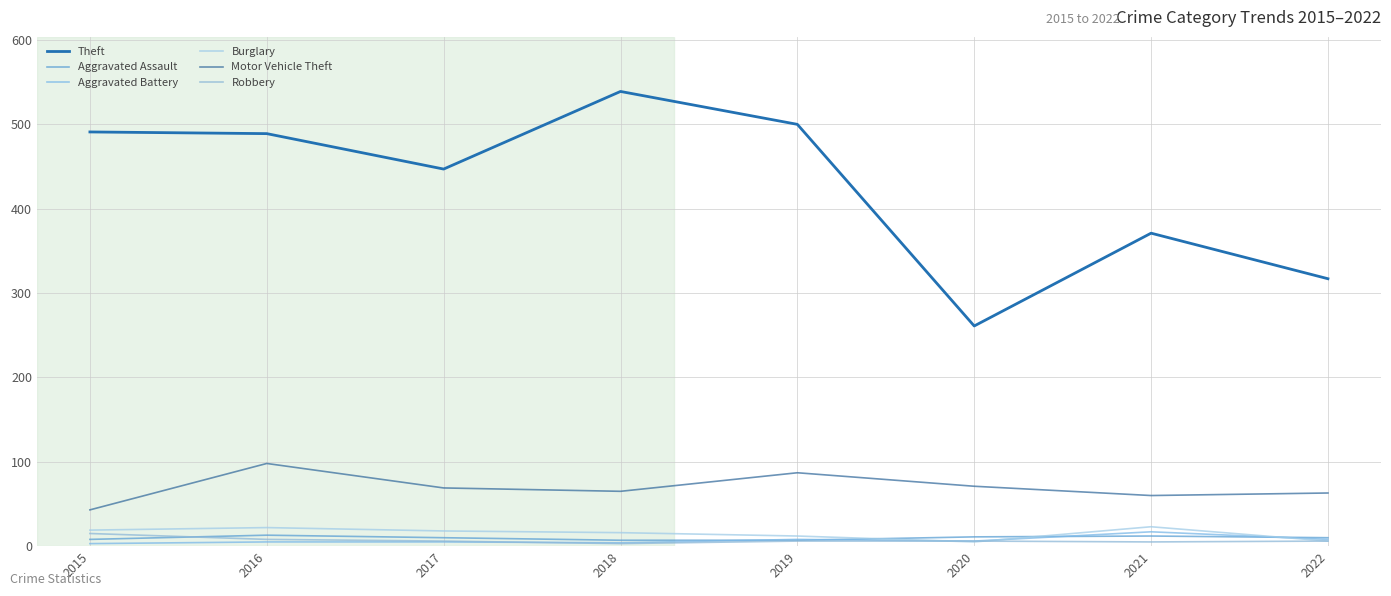

What is the sum of the Aggravated Assault values at 2021 and 2015?

20